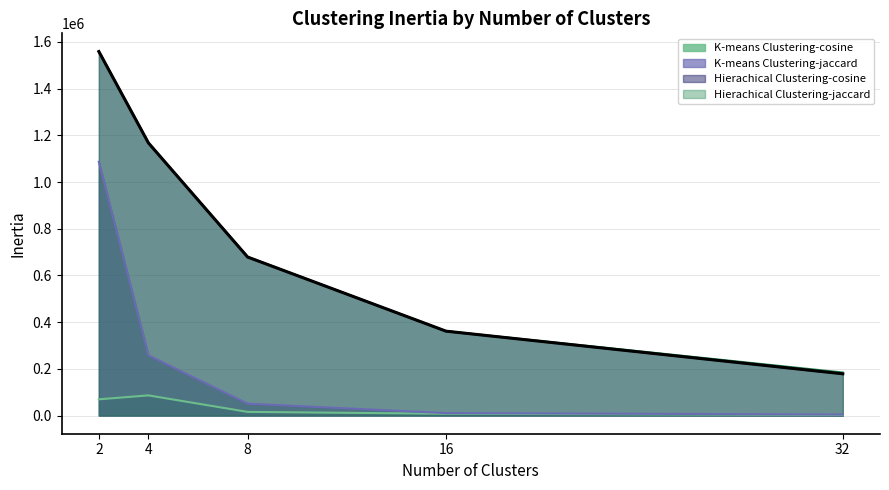

How many lines are shown in the chart?

4